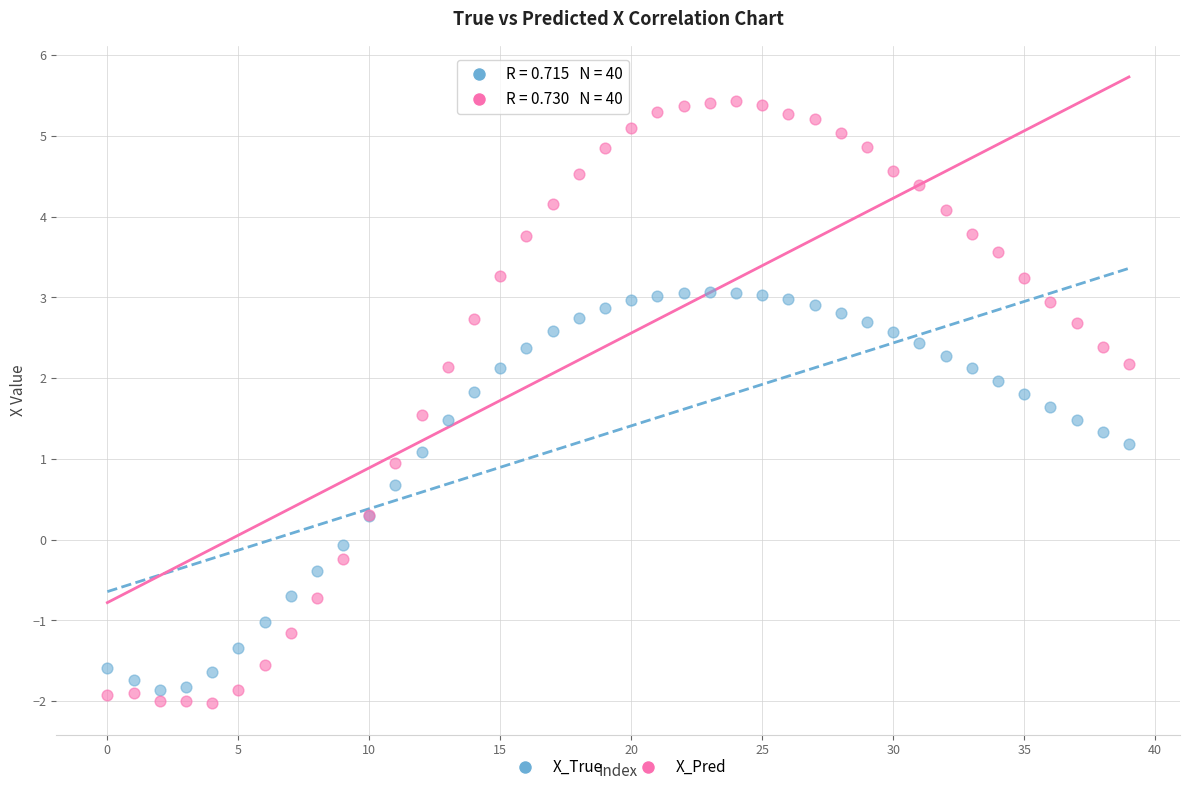

Which series reaches the maximum Y coordinate?

X_Pred